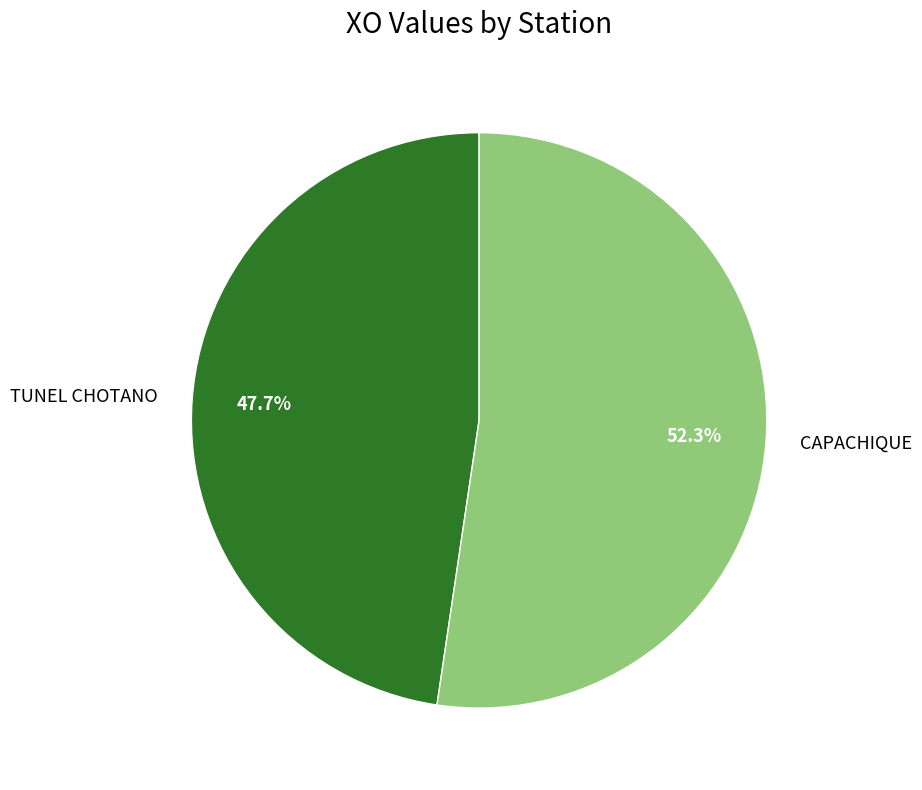

What is the smallest slice in the pie chart?

TUNEL CHOTANO